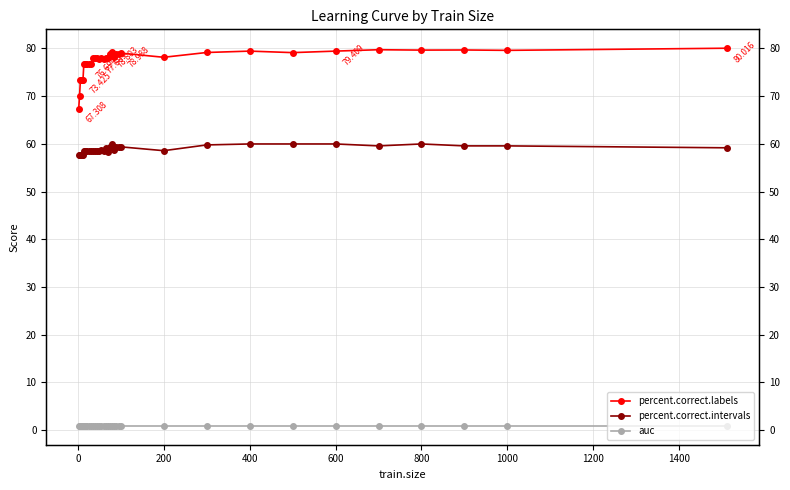

What is the maximum value shown in the chart?

80.0